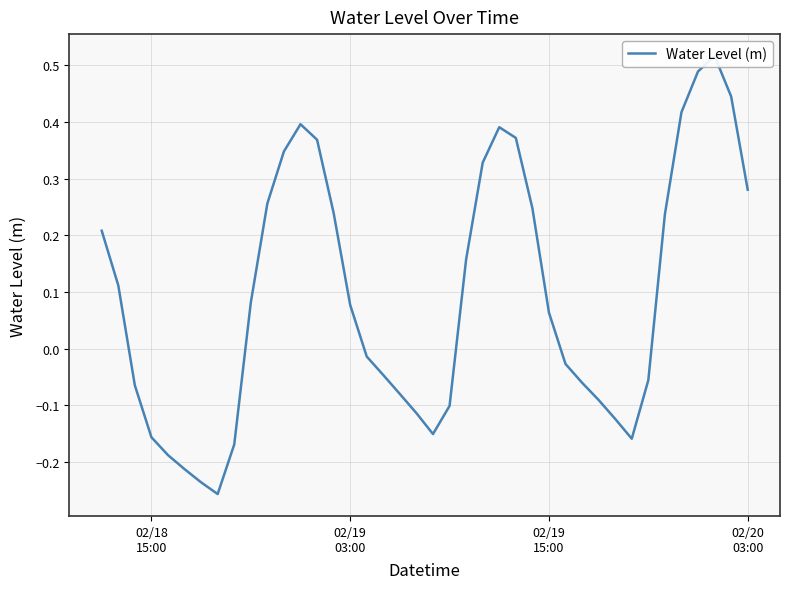

How many values are below zero?

19